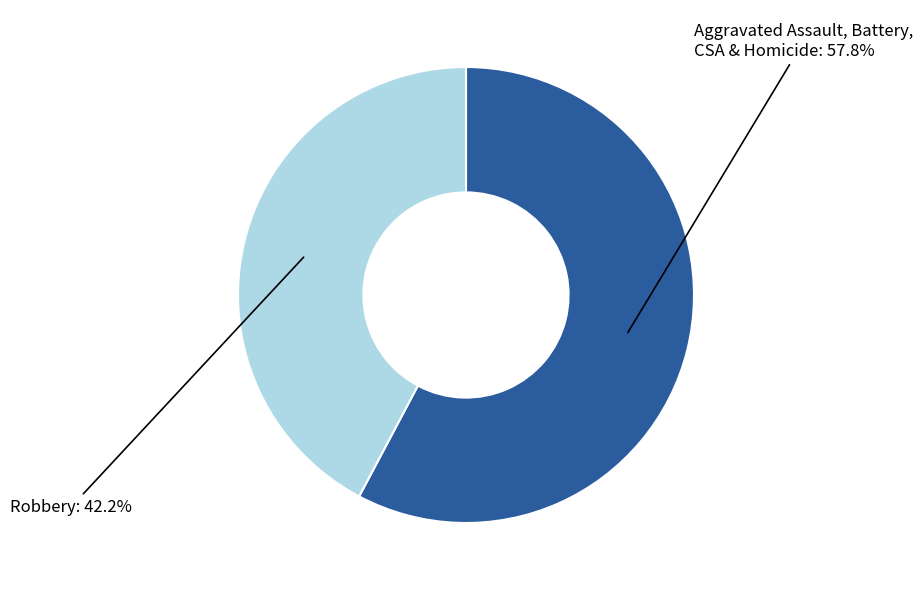

What percentage is NOT represented by Robbery: 42.2%?

57.8%